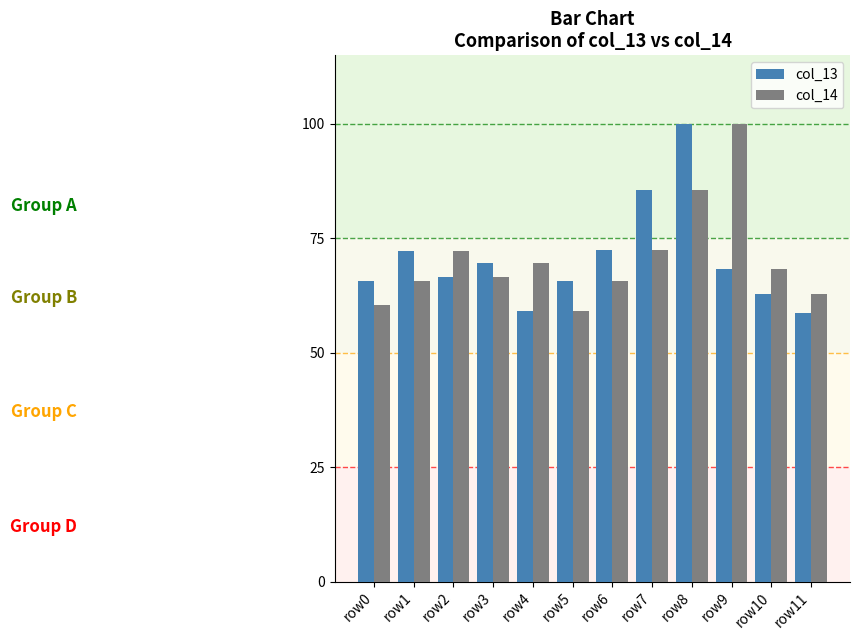

What is the value of the col_14 bar at the 10th from the left?

100.0